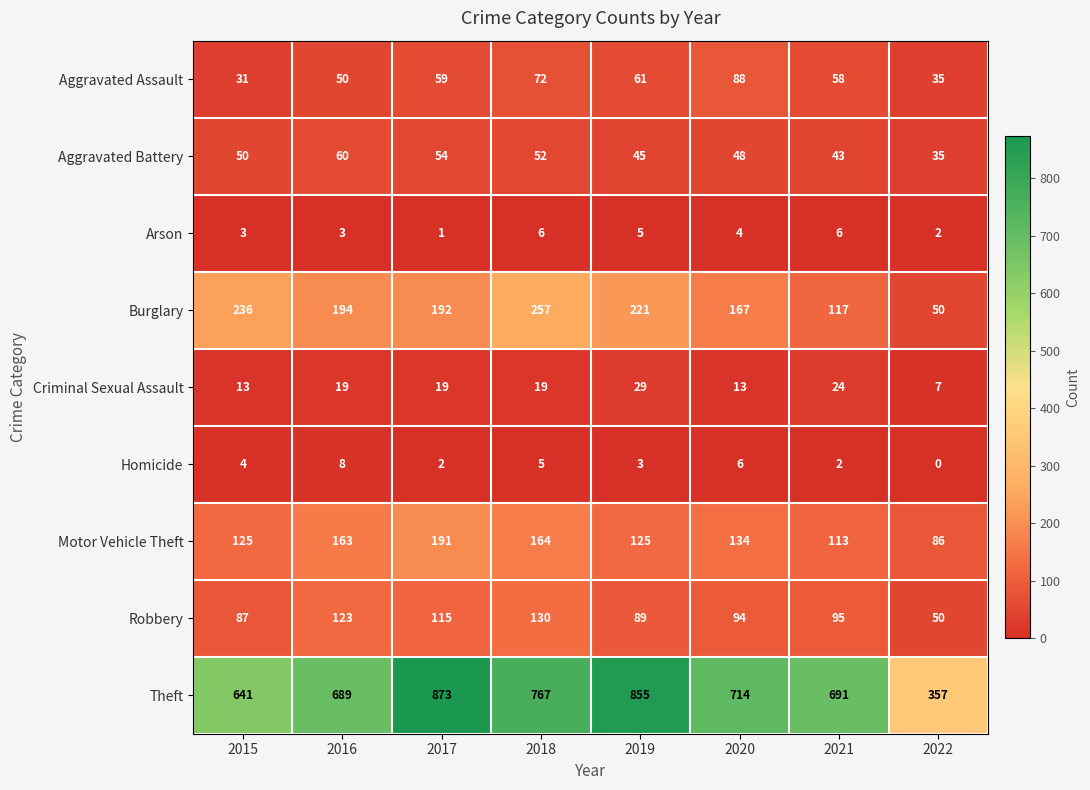

Between 2020 and 2021, which series saw the biggest shift?

Burglary